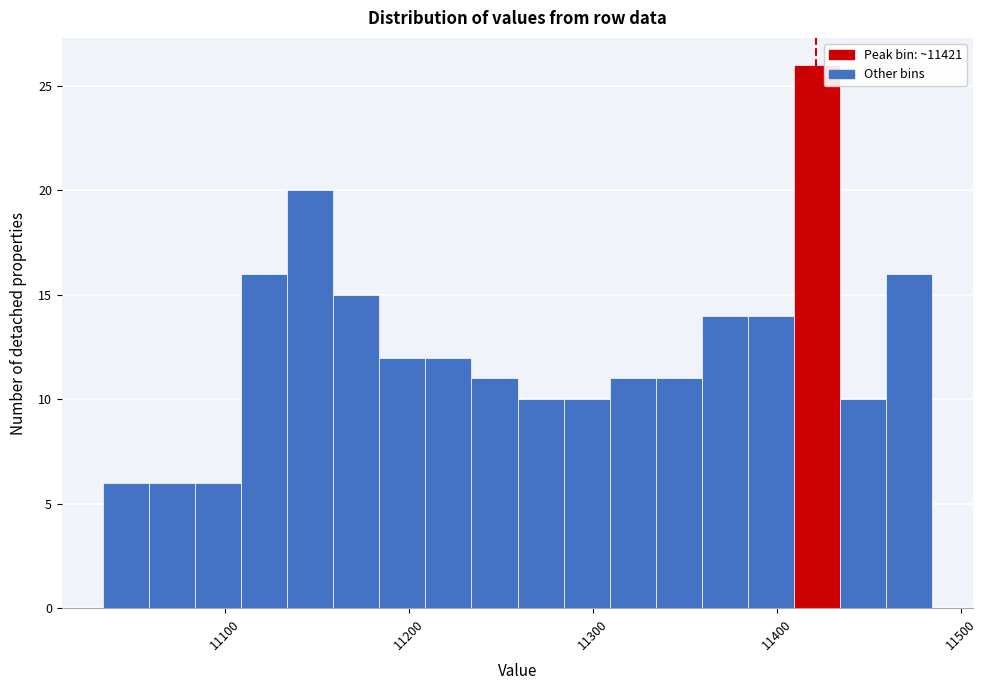

Around what value on the x-axis is the tallest bar? Give the approximate position of its centre, as read against the axis.

11420